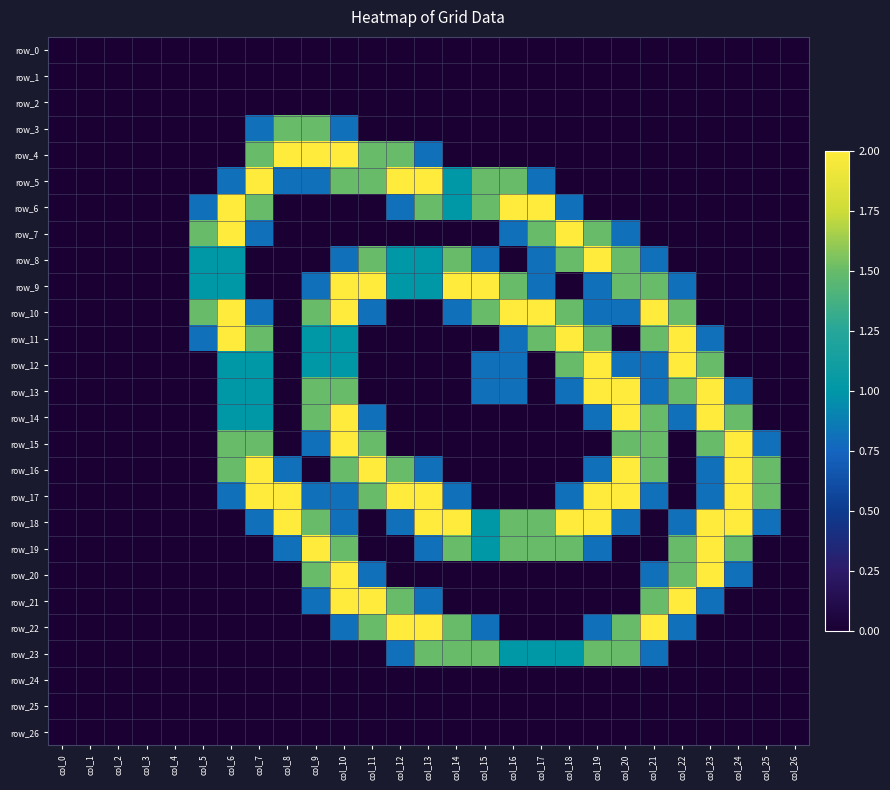

Which series has the widest spread of values?

row_4